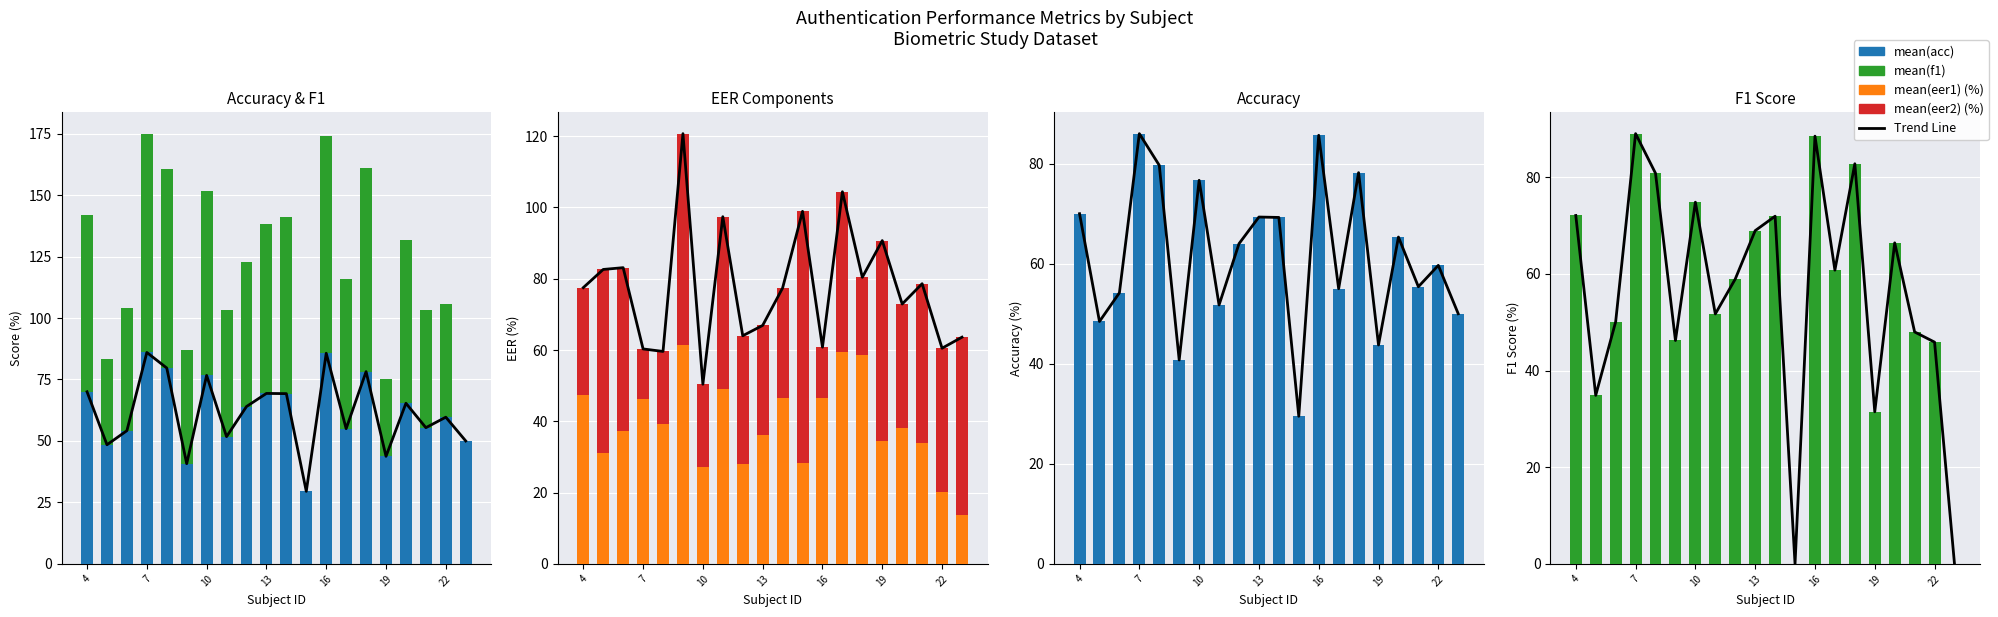

Reading right to left, transcribe all the data shown in this chart.

Trend Line: 0.0	45.9	48.0	66.4	31.5	82.8	60.8	88.5	0.0	71.9	68.9	58.9	51.7	74.8	46.2	80.8	89.0	50.1	34.9	72.1
mean(acc): 50.0	59.7	55.4	65.3	43.8	78.2	55.0	85.7	29.5	69.2	69.3	64.0	51.8	76.7	40.8	79.7	86.0	54.2	48.5	70.0
mean(f1): 0.0	45.9	48.0	66.4	31.5	82.8	60.8	88.5	0.0	71.9	68.9	58.9	51.7	74.8	46.2	80.8	89.0	50.1	34.9	72.1
mean(eer1) (%): 13.6	20.2	34.0	38.2	34.4	58.6	59.4	46.5	28.4	46.6	36.2	28.0	49.1	27.1	61.4	39.3	46.3	37.3	31.1	47.5
mean(eer2) (%): 50.0	40.3	44.6	34.7	56.3	21.8	45.0	14.3	70.5	30.8	30.7	36.0	48.3	23.3	59.3	20.3	14.0	45.8	51.5	30.0